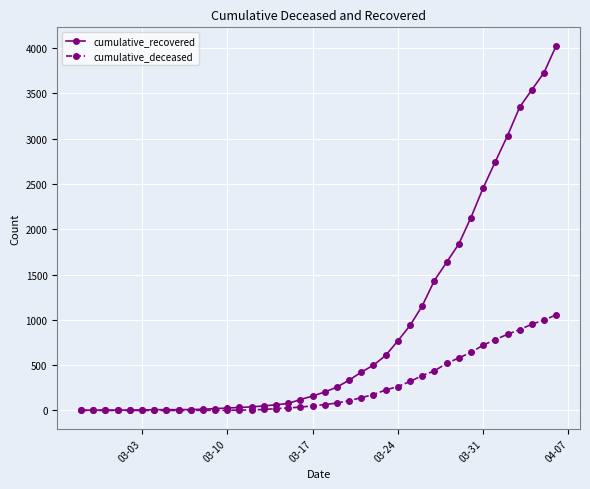

What is the average value of the cumulative_recovered series?

894